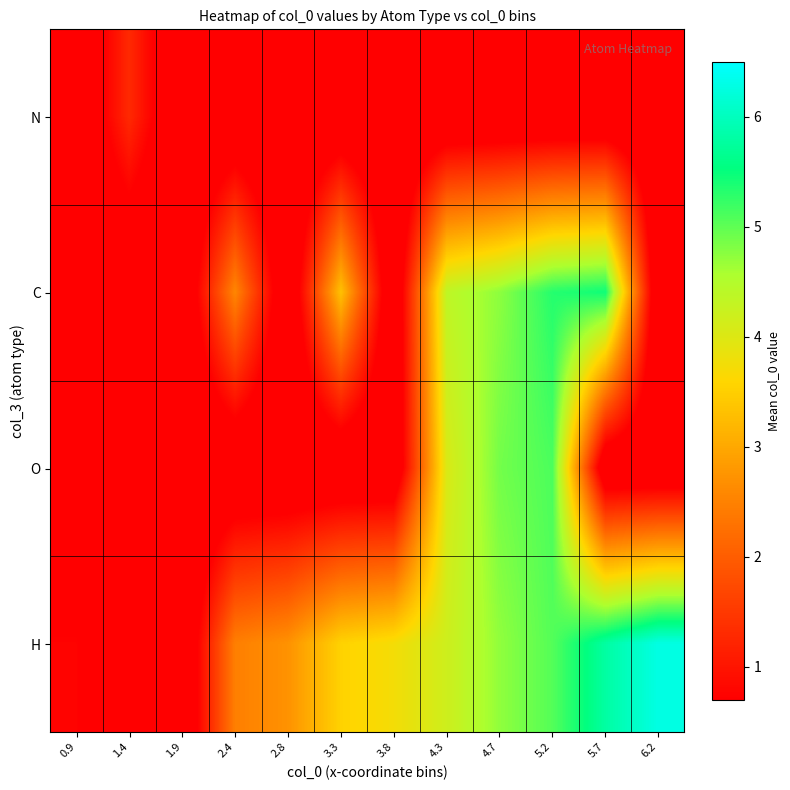

What is the greatest value displayed?

6.3